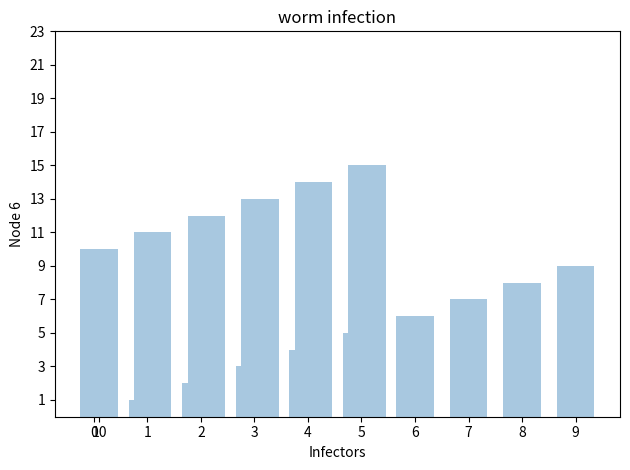

What is the sum of all values?

120